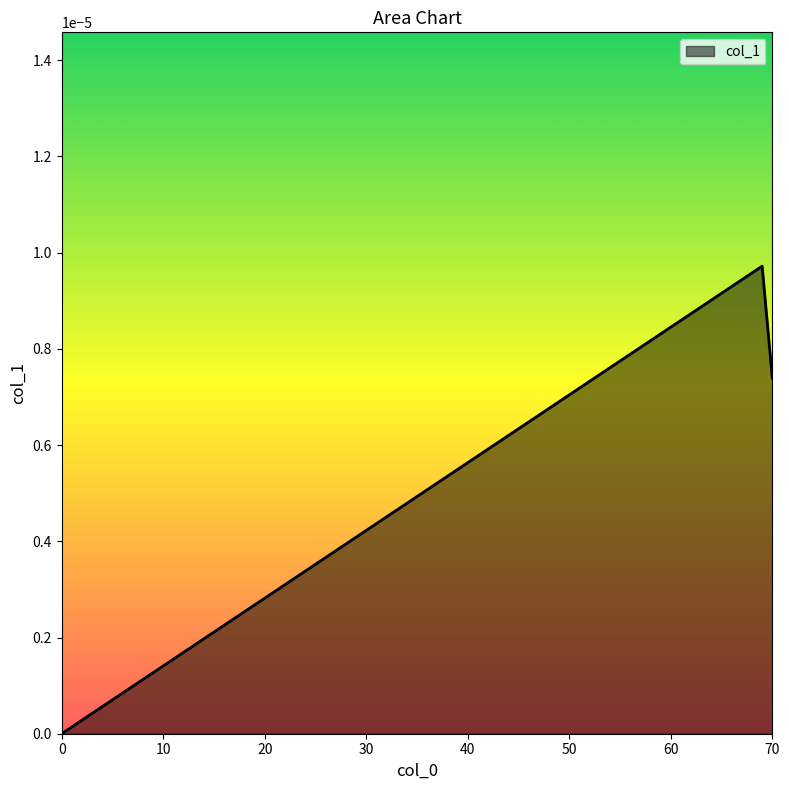

How many positive values are there?

2